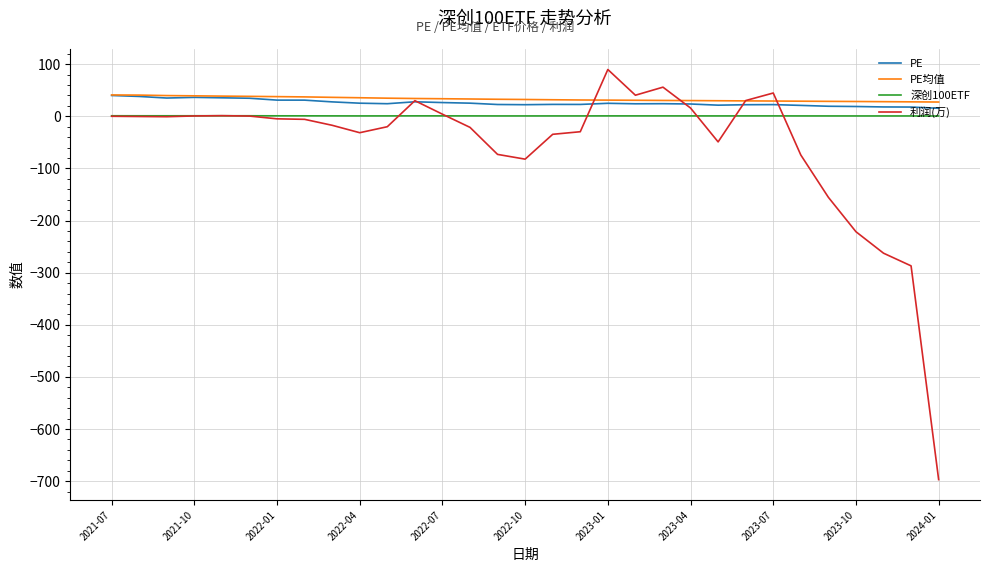

Which series has the largest range (max minus min)?

利润(万)